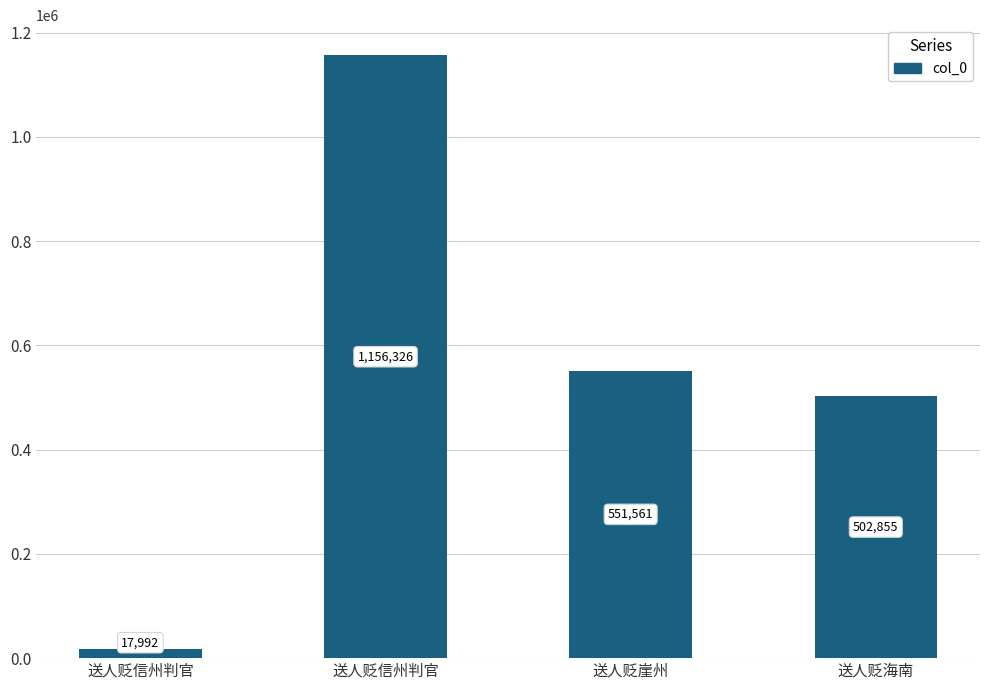

The chart shows a value of 17992 at 送人贬信州判官. True or false?

True